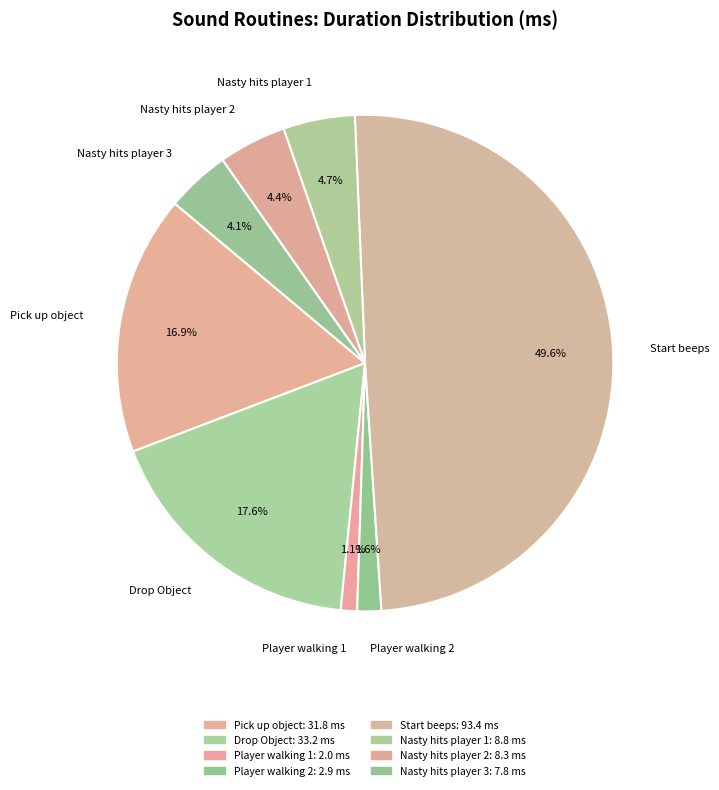

To the nearest percent, what percentage of the pie is Nasty hits player 1?

5%